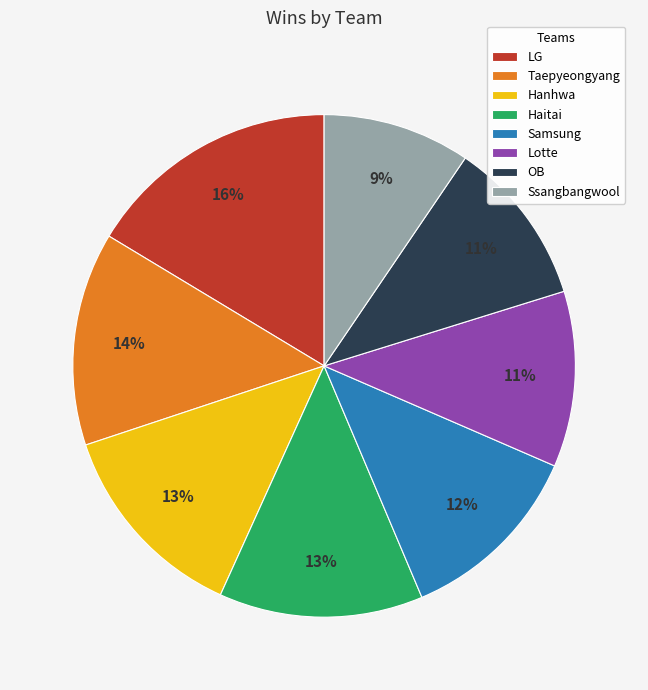

True or false: Haitai accounts for 13% of the total.

True